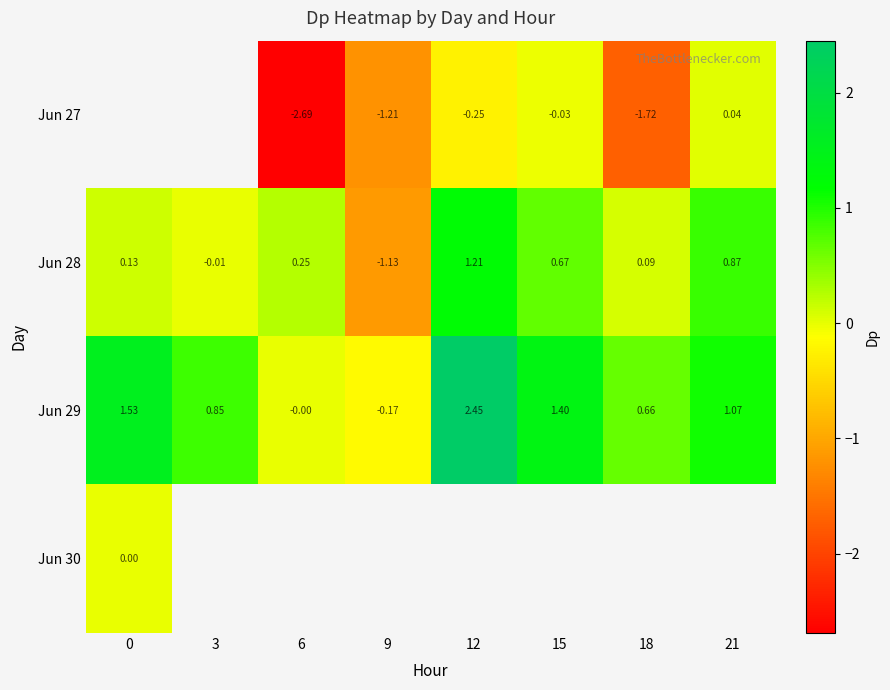

How many values in the Jun 29 series are below 1?

4